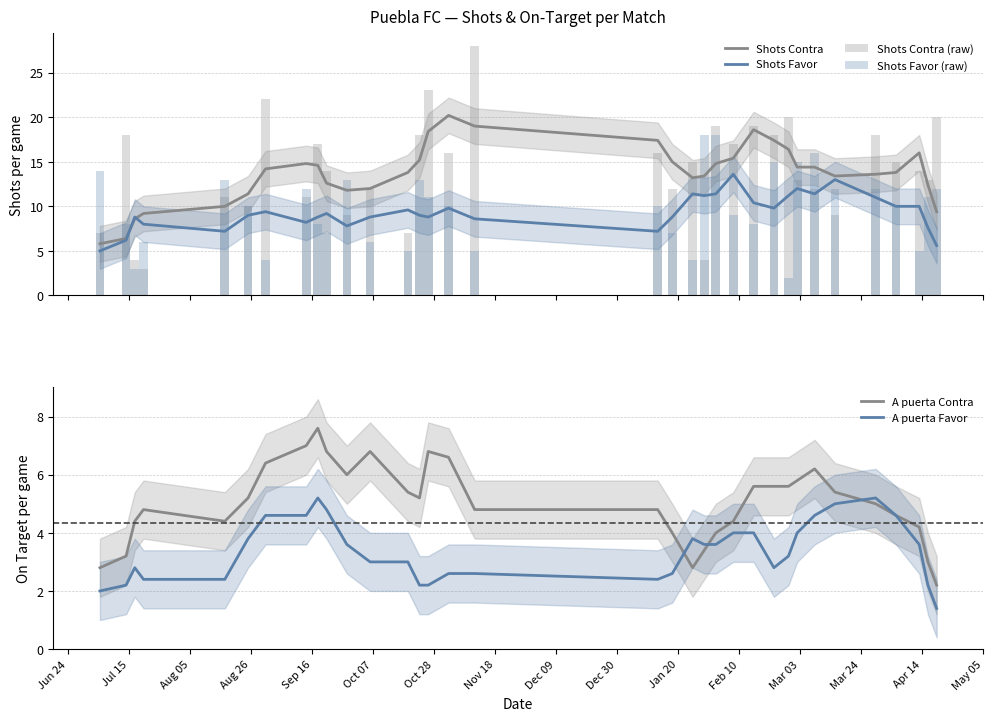

What is the lowest value of the Shots Contra series?

5.8